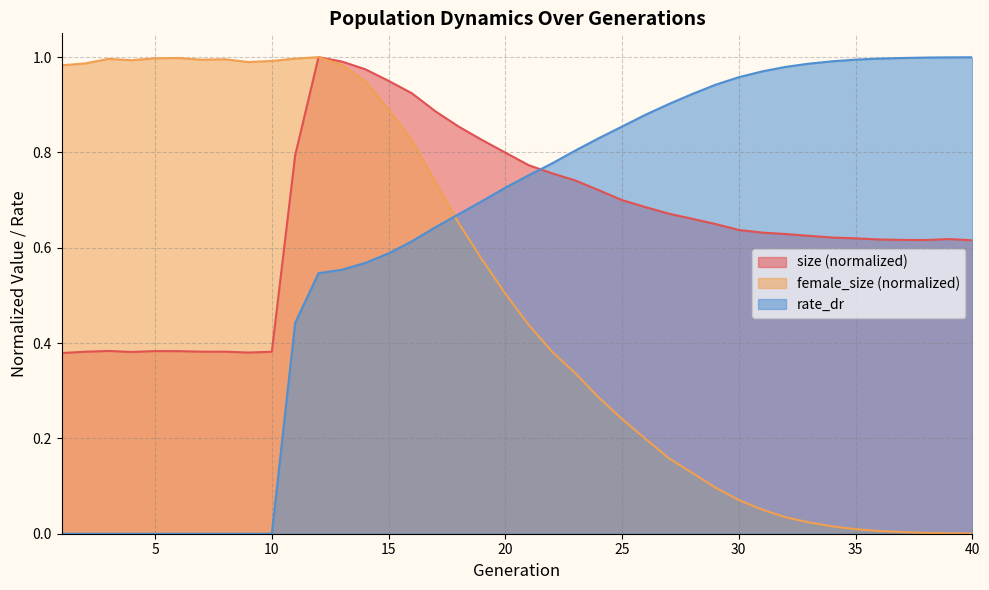

Rank the categories by female_size value from highest to lowest.

12, 6, 5, 11, 3, 8, 7, 4, 10, 9, 2, 13, 1, 14, 15, 16, 17, 18, 19, 20, 21, 22, 23, 24, 25, 26, 27, 28, 29, 30, 31, 32, 33, 34, 35, 36, 37, 38, 39, 40